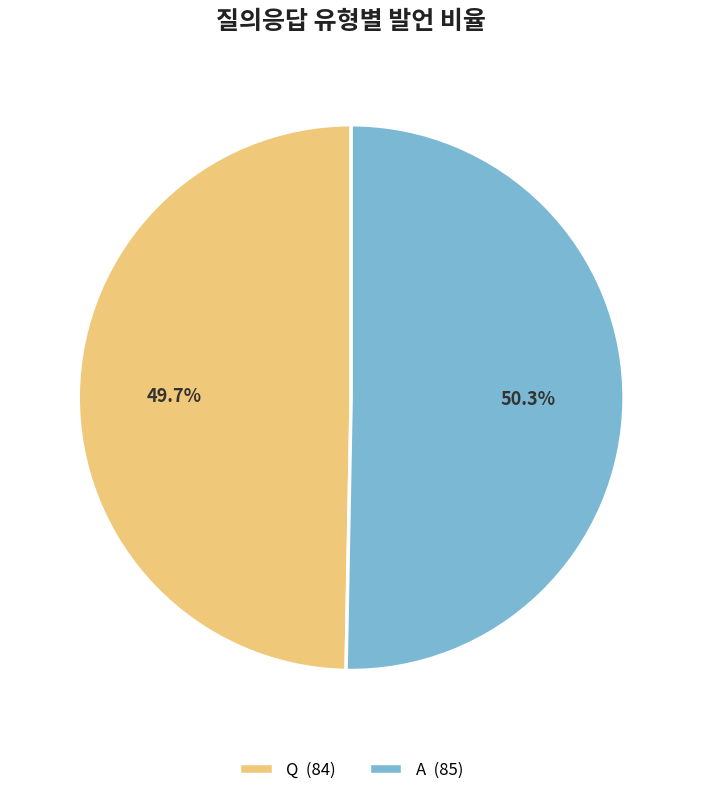

To the nearest percent, what is the average slice percentage?

50%